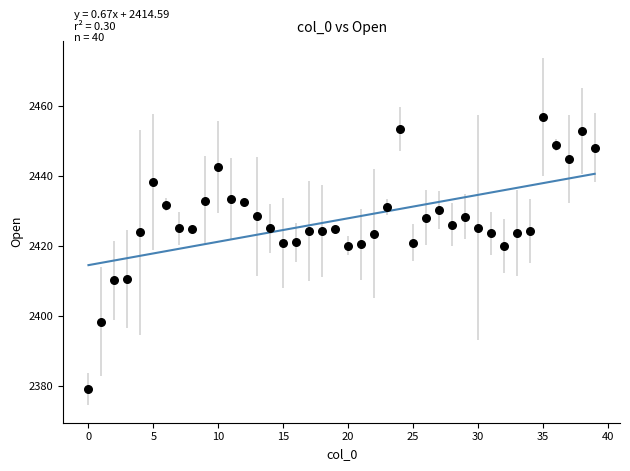

What is the range of Y values (max minus min)?

77.8